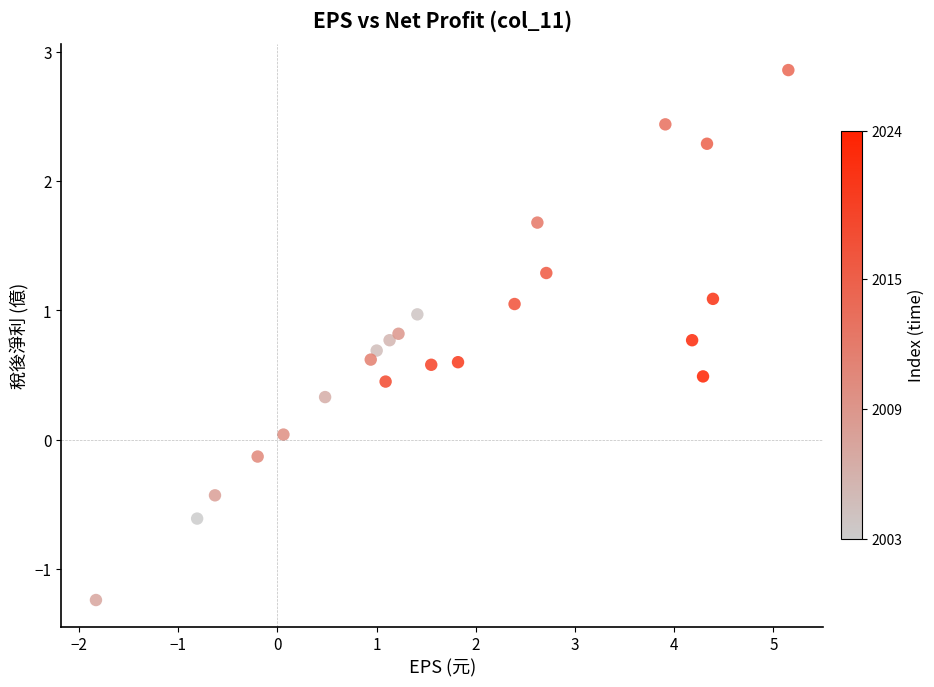

What is the range of Y values (max minus min)?

4.1